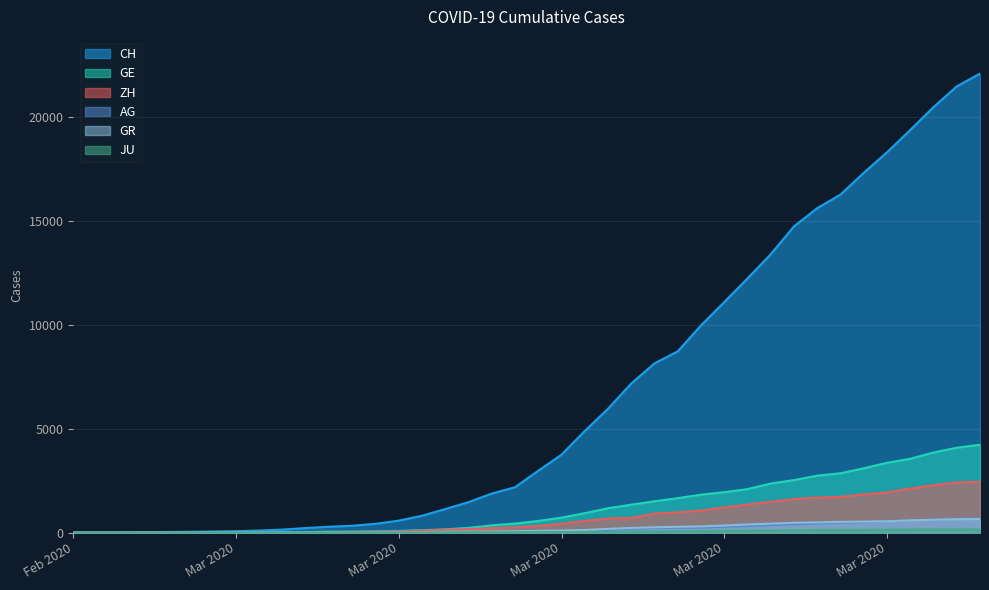

True or false: CH and ZH cross at least once.

False